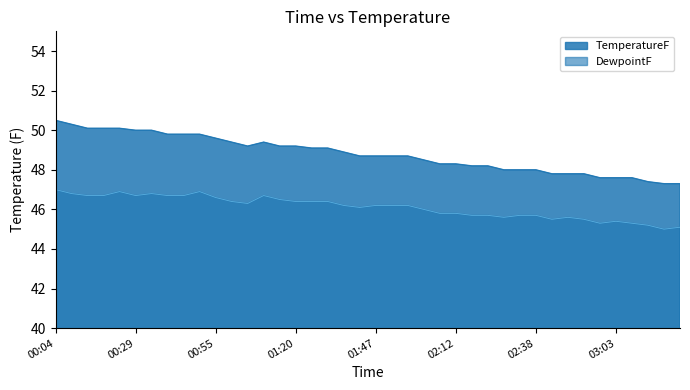

Reading right to left, list all the values displayed in this chart.

TemperatureF: 47.3	47.3	47.4	47.6	47.6	47.6	47.8	47.8	47.8	48.0	48.0	48.0	48.2	48.2	48.3	48.3	48.5	48.7	48.7	48.7	48.7	48.9	49.1	49.1	49.2	49.2	49.4	49.2	49.4	49.6	49.8	49.8	49.8	50.0	50.0	50.1	50.1	50.1	50.3	50.5
DewpointF: 45.1	45.0	45.2	45.3	45.4	45.3	45.5	45.6	45.5	45.7	45.7	45.6	45.7	45.7	45.8	45.8	46.0	46.2	46.2	46.2	46.1	46.2	46.4	46.4	46.4	46.5	46.7	46.3	46.4	46.6	46.9	46.7	46.7	46.8	46.7	46.9	46.7	46.7	46.8	47.0